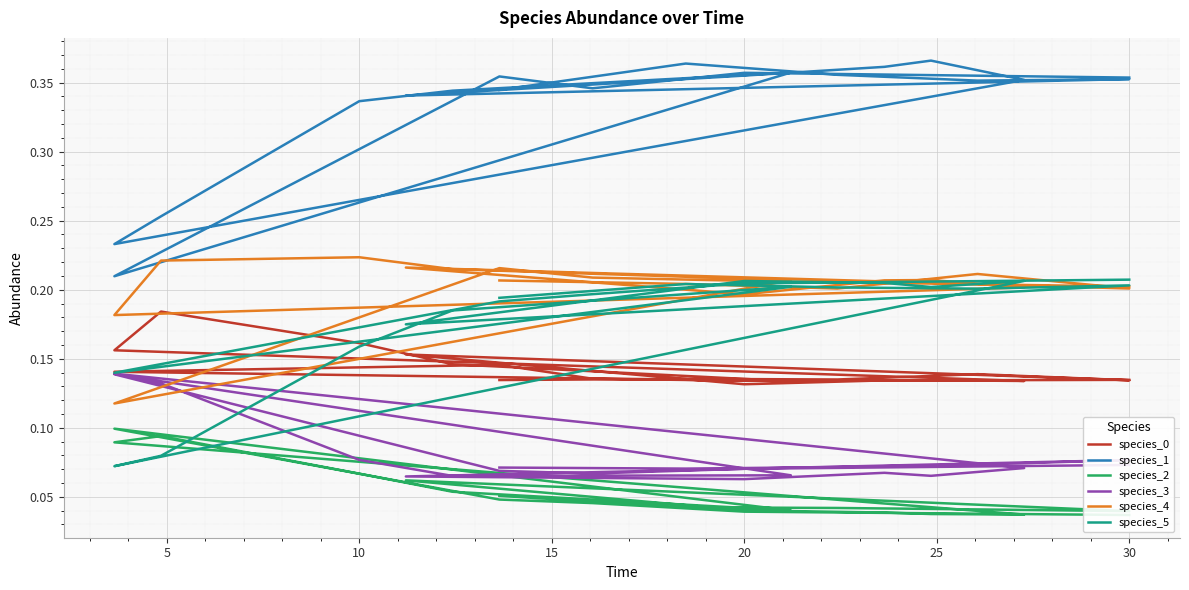

True or false: species_1 and species_4 intersect in this chart.

False